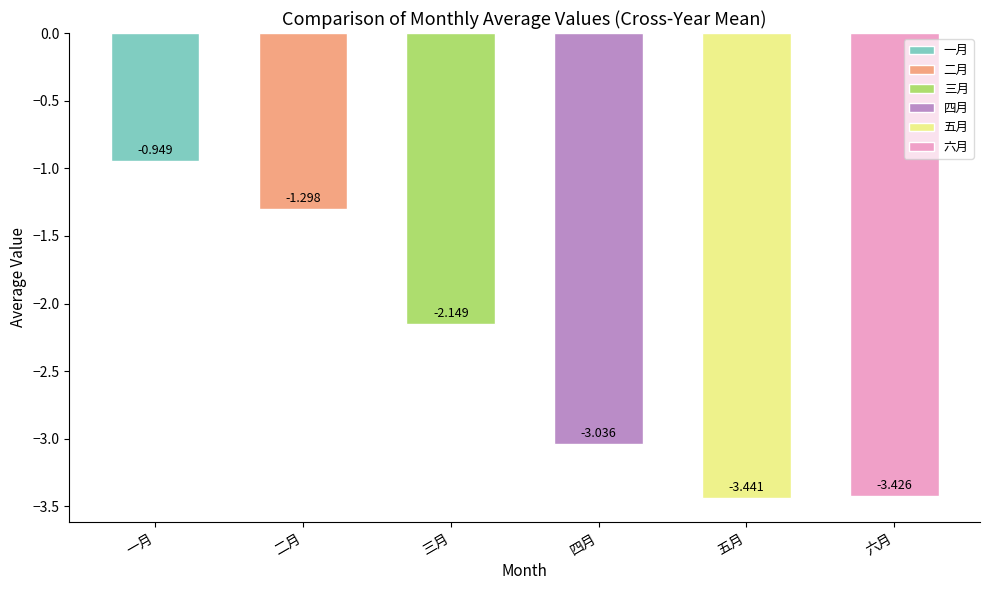

Where is the data nearest to the value -2?

三月